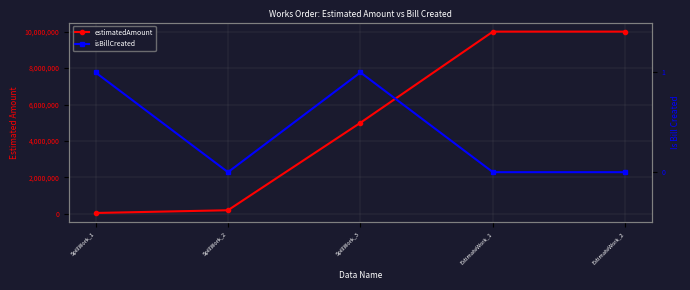

Count the number of categories in the chart.

5